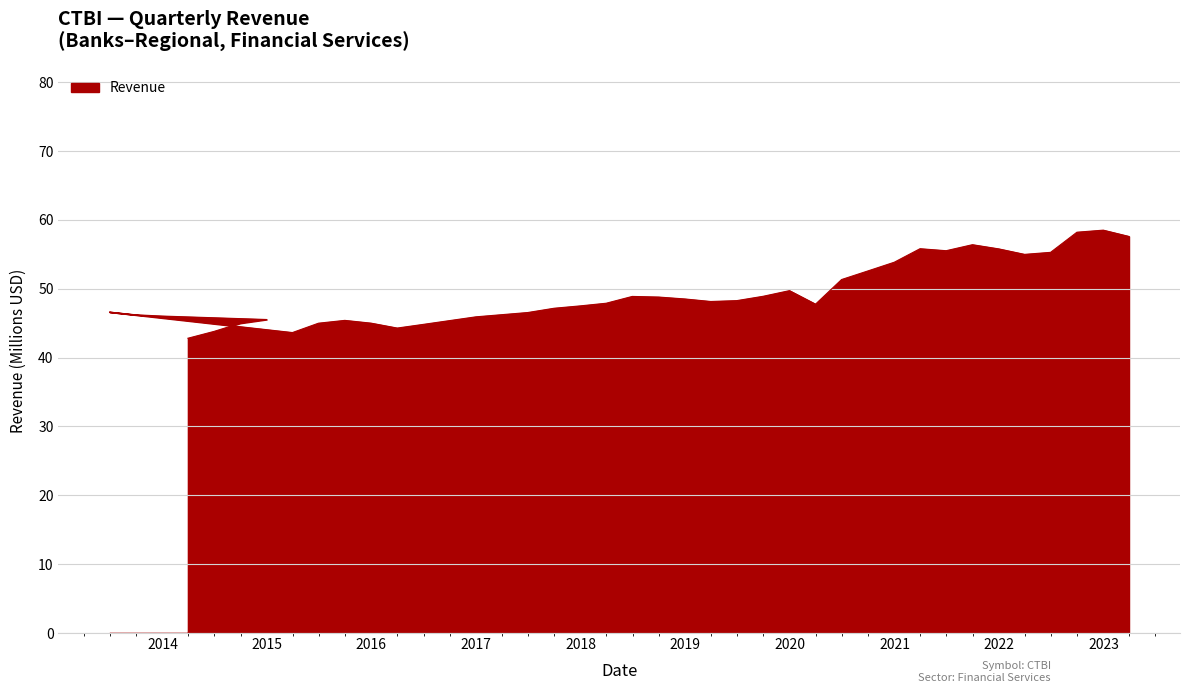

At which category does the data reach its first local valley?

2015-03-31